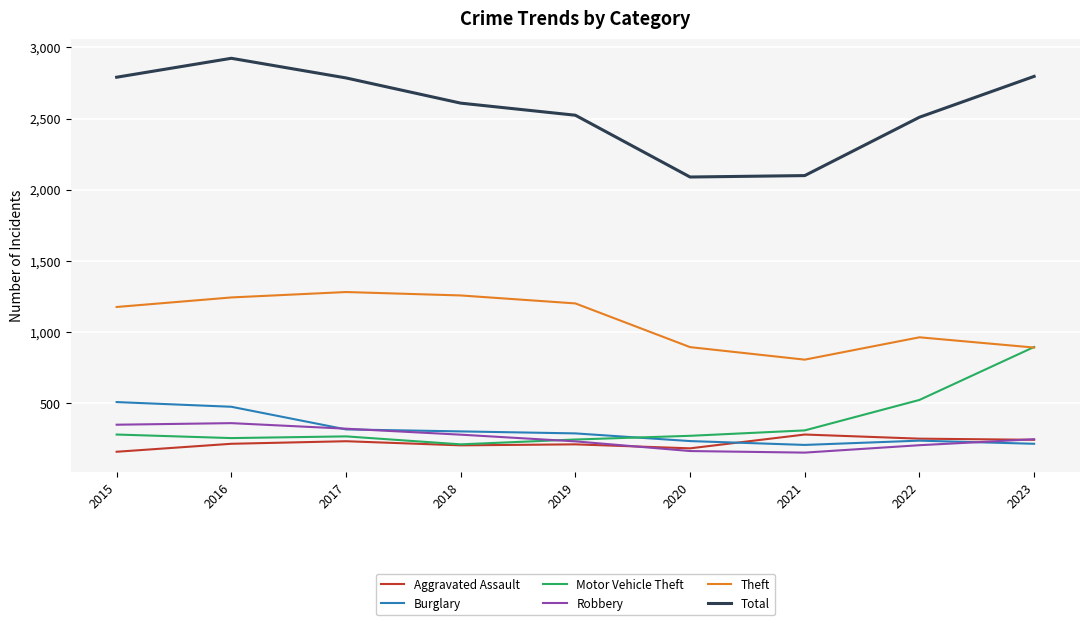

What is the difference between the maximum and minimum values in the Burglary series?

301